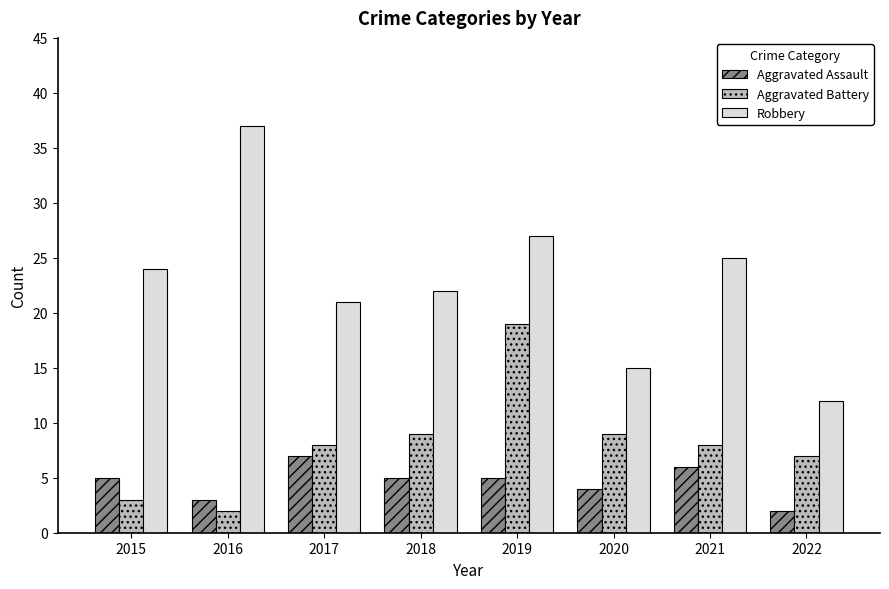

What are all the series names shown in the legend?

Aggravated Assault, Aggravated Battery, Robbery